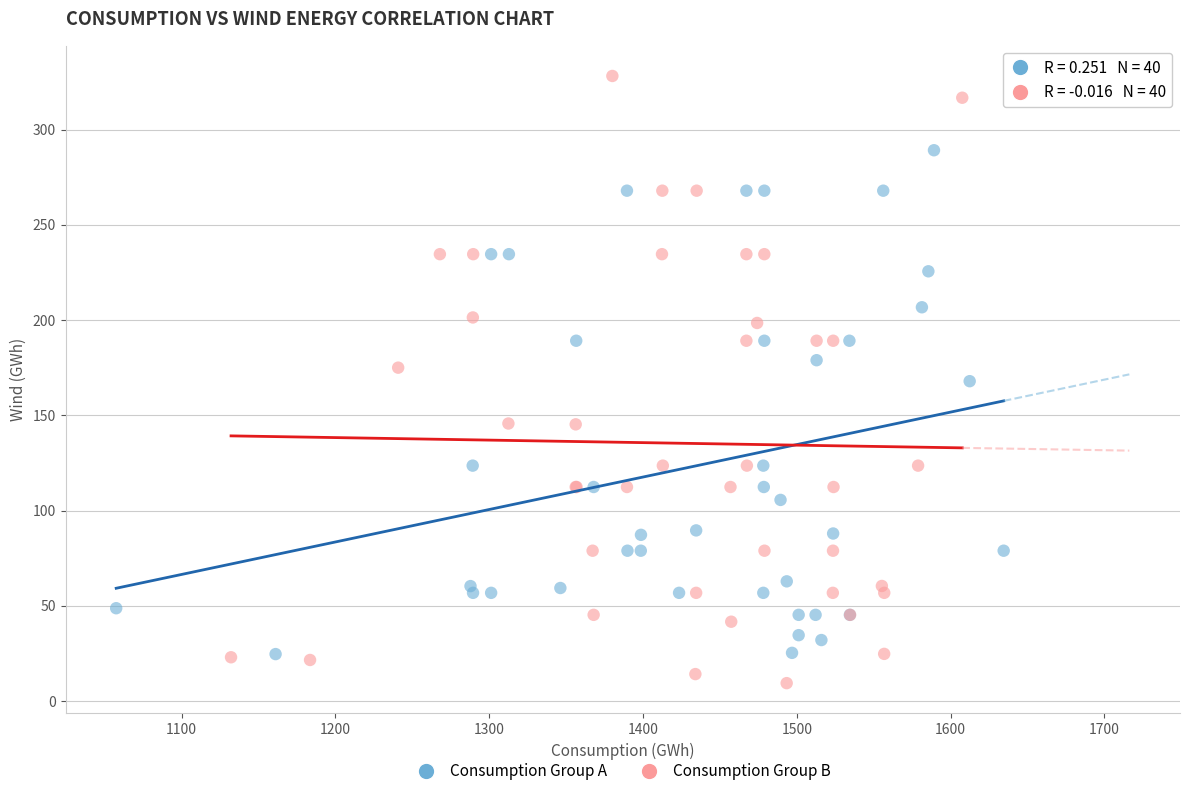

Which series has the largest Y range (max minus min)?

Consumption Group B